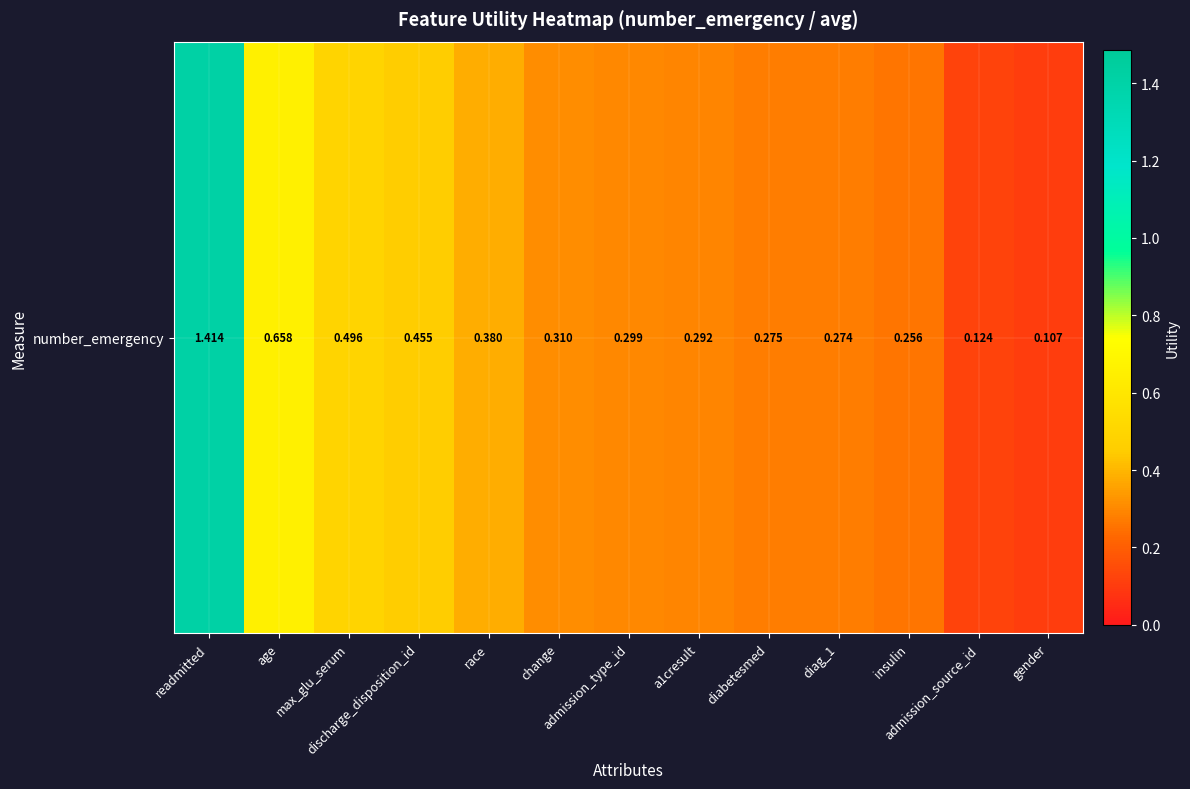

Reading left to right, transcribe all the data shown in this chart.

1.4	0.7	0.5	0.5	0.4	0.3	0.3	0.3	0.3	0.3	0.3	0.1	0.1